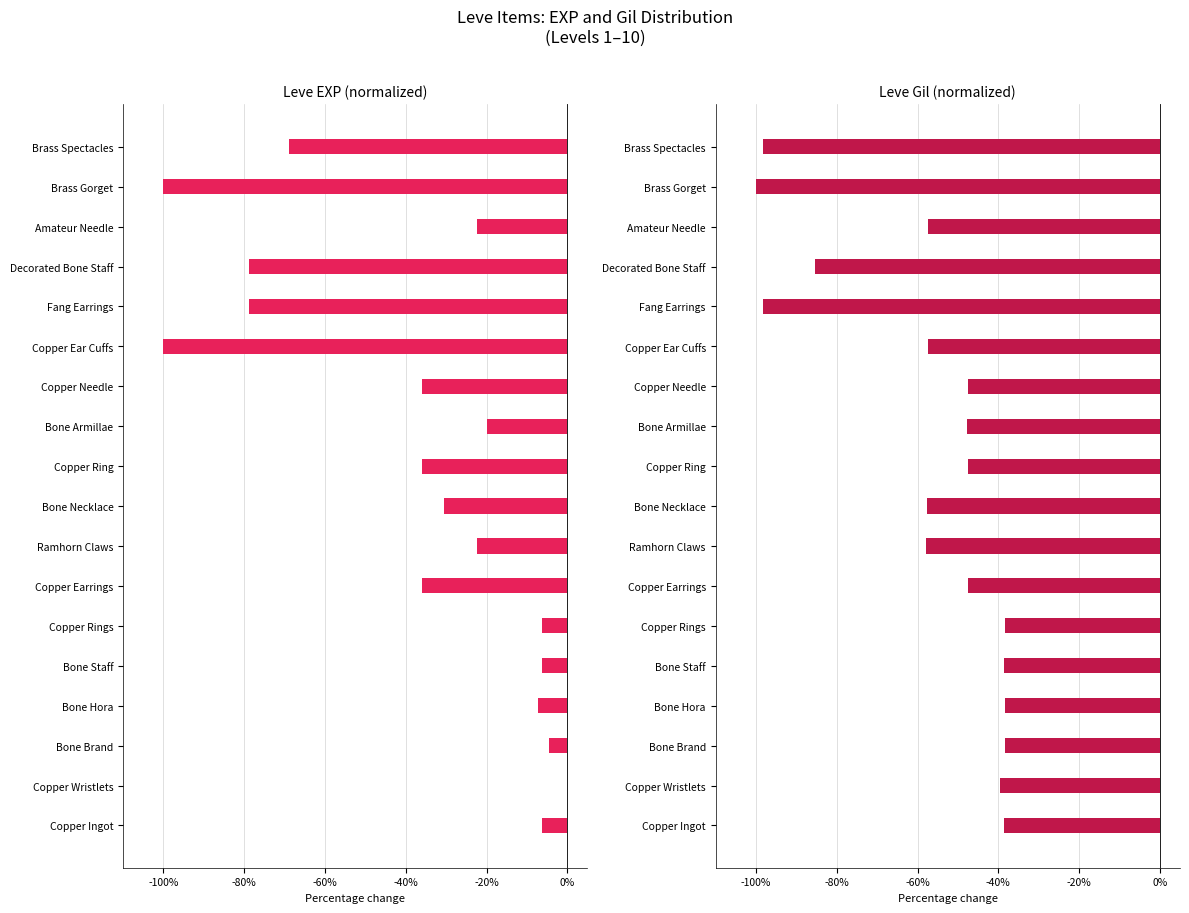

Rank the series by their average value, from highest to lowest.

Leve EXP (normalized), Leve Gil (normalized)